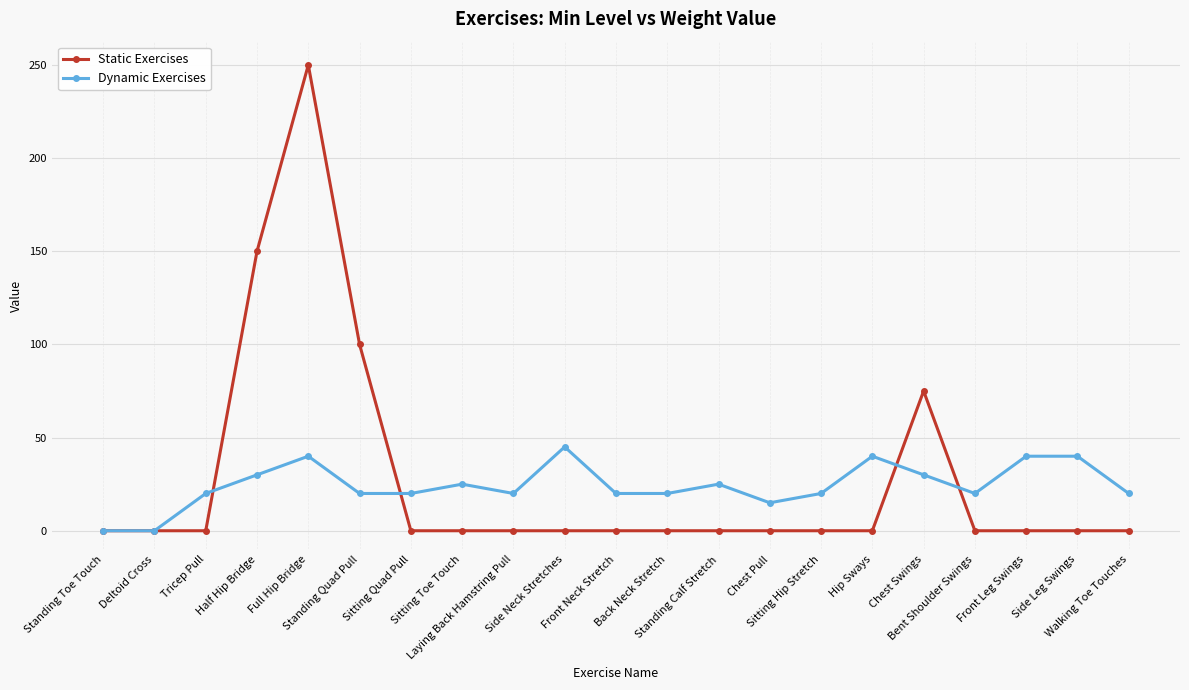

How many categories are shown in the chart?

21